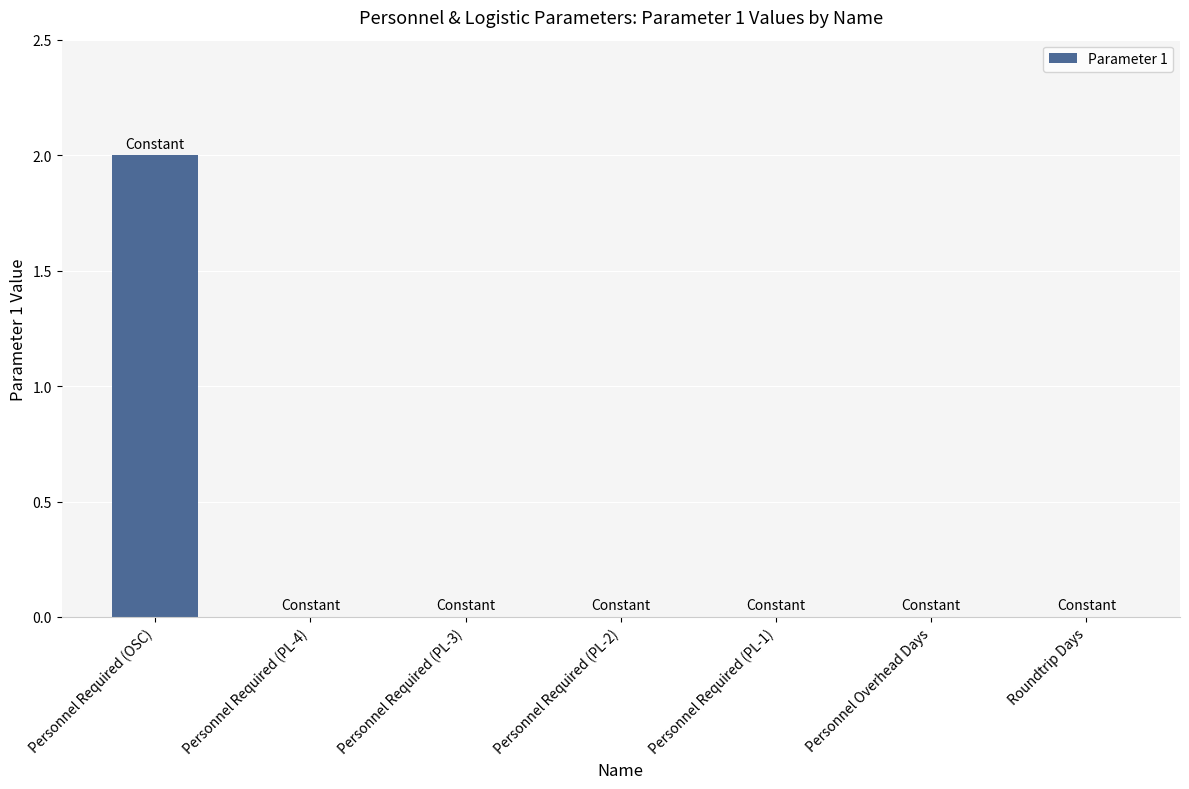

Is it true that the value at Personnel Overhead Days is 0?

True